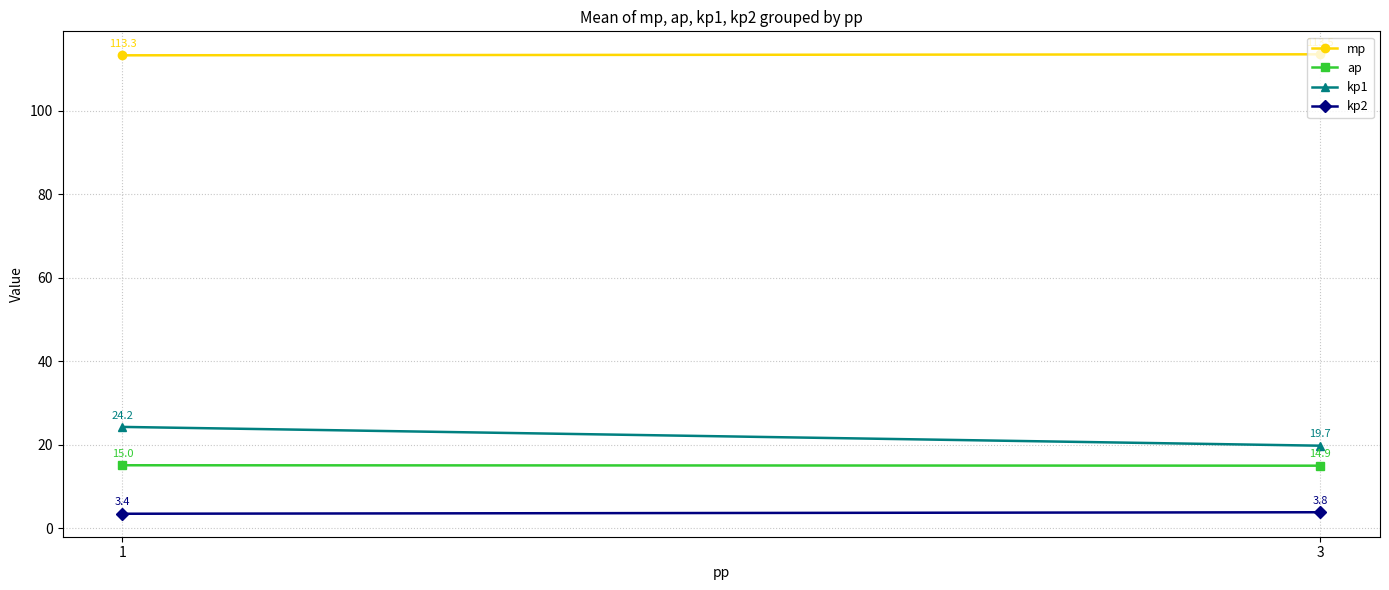

List the series in order of their peak value, lowest first.

kp2, ap, kp1, mp